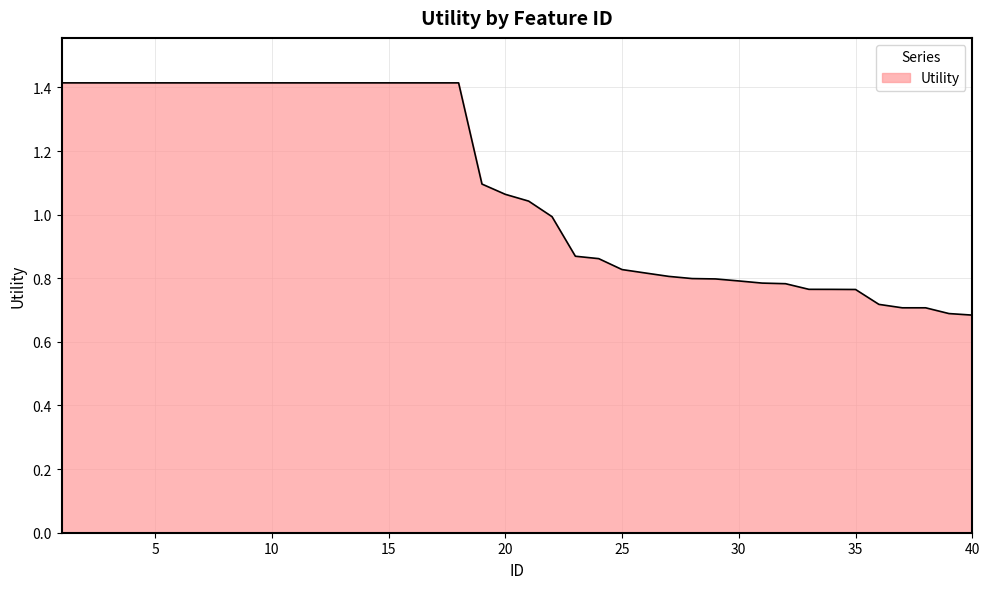

What is the greatest value displayed?

1.4